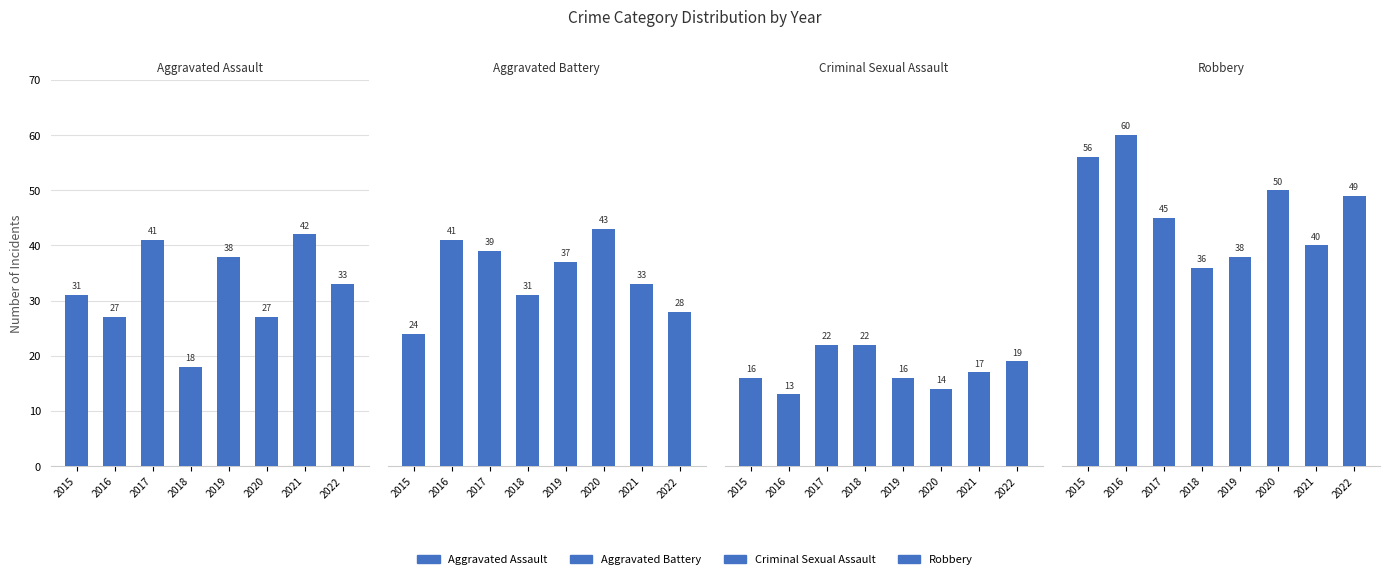

What is the smallest value displayed?

13